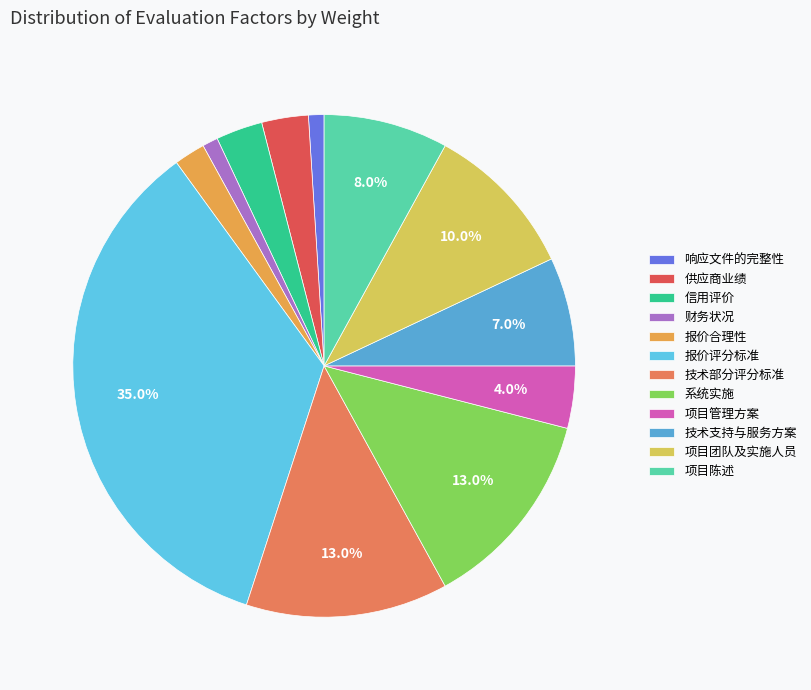

To the nearest percent, what is the combined percentage of 报价合理性 and 信用评价?

5%